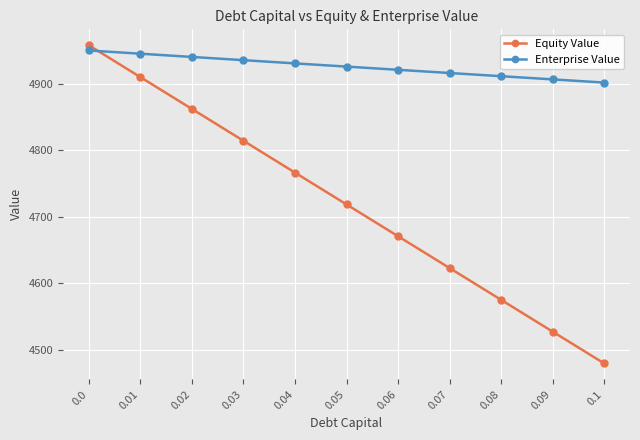

What is the sum of all Enterprise Value values?

54186.2